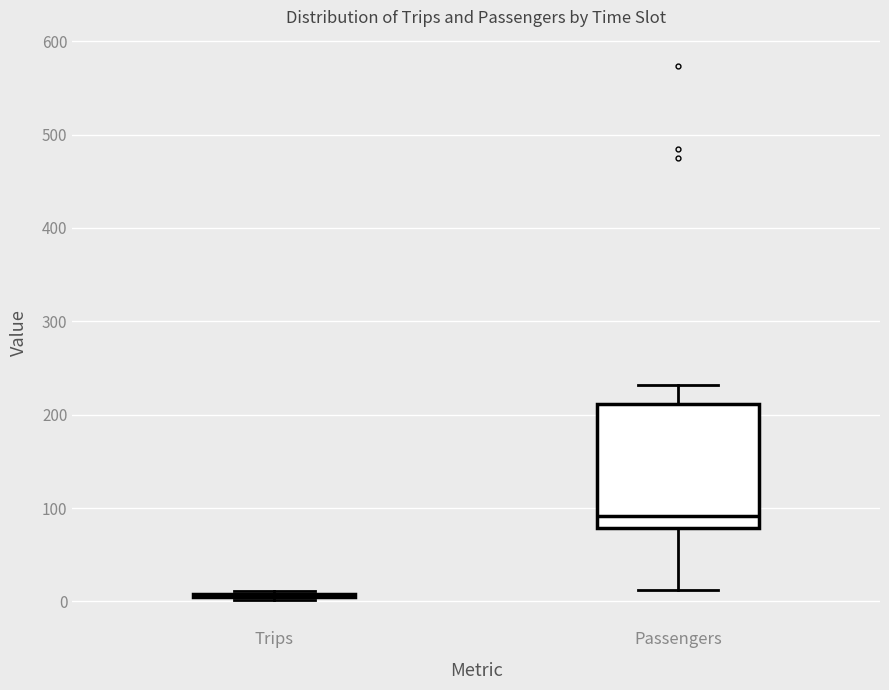

Which box is the tallest, from its lower edge to its upper edge?

Passengers